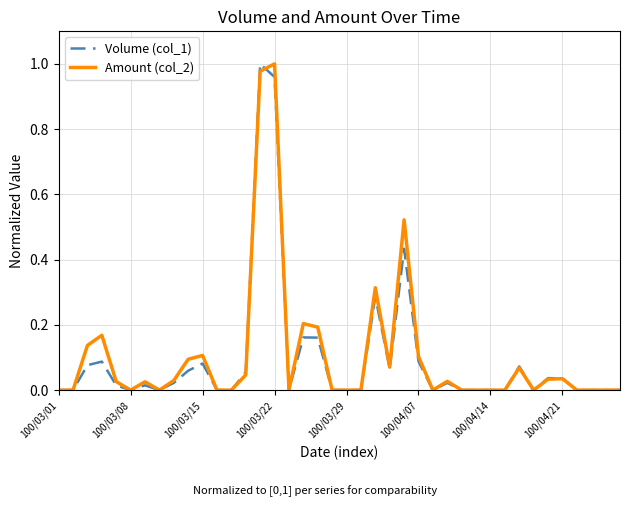

What are all the series names shown in the legend?

Volume (col_1), Amount (col_2)